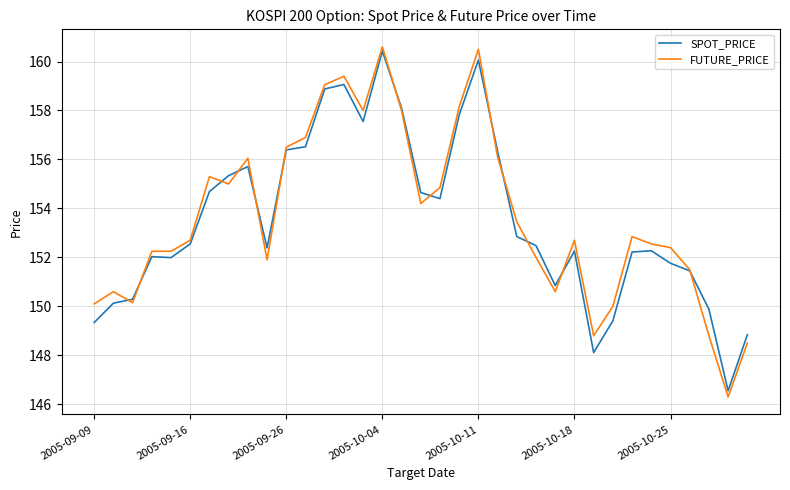

What is the minimum value shown in the chart?

146.3